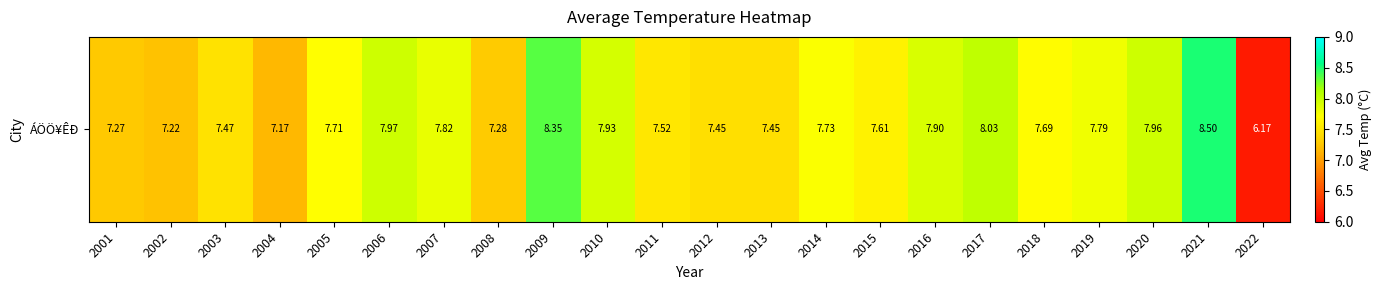

At which category does the chart reach its peak across all series?

2021